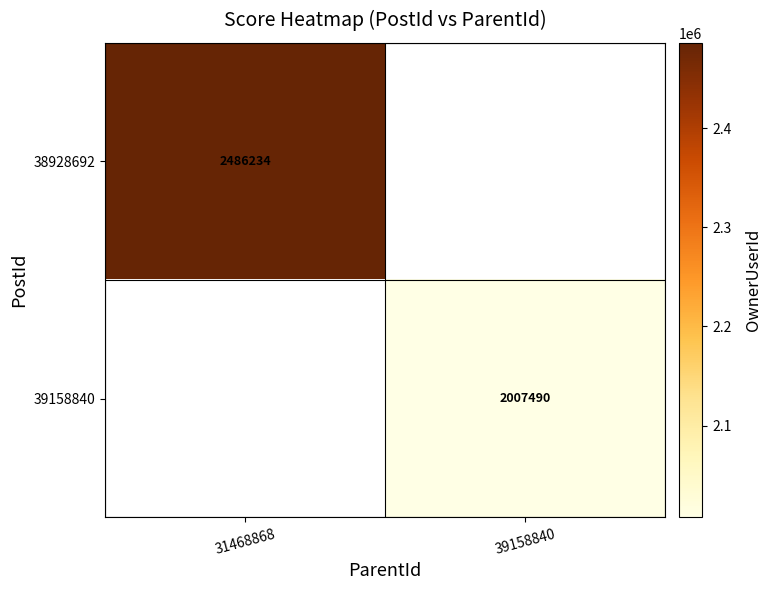

At which category does the chart reach its minimum across all series?

39158840